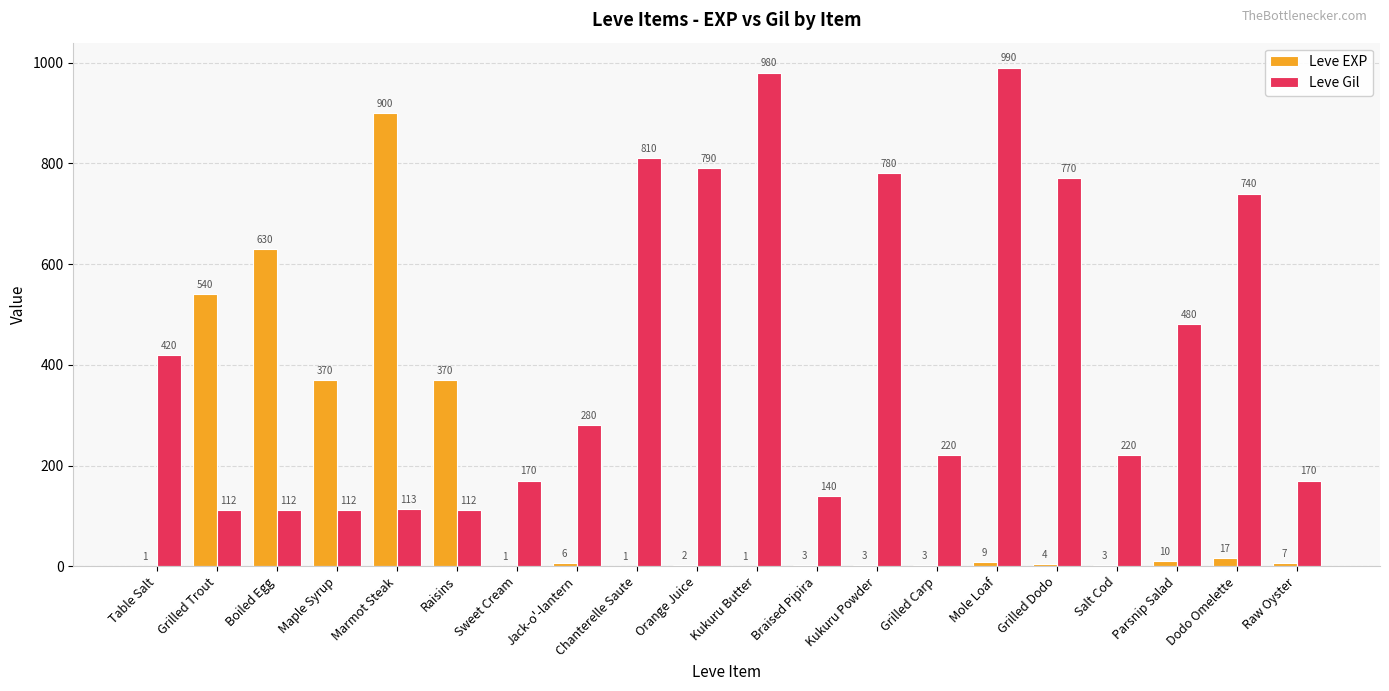

What are all the series names shown in the legend?

Leve EXP, Leve Gil